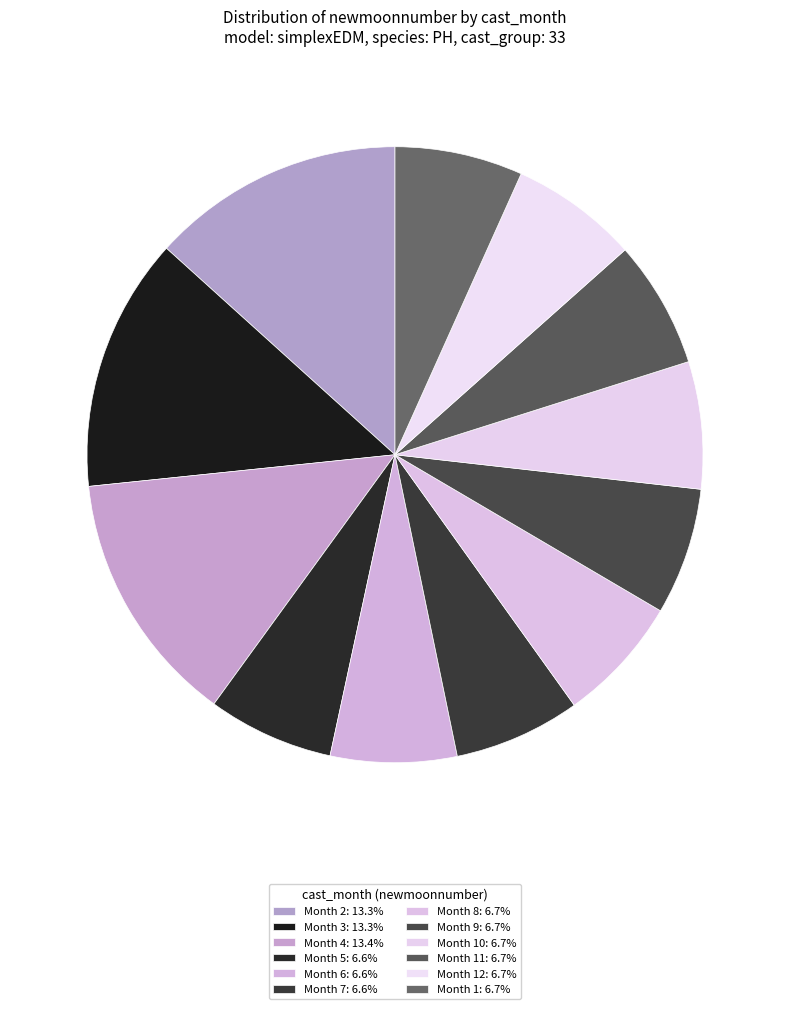

Which category has the biggest portion of the pie?

4